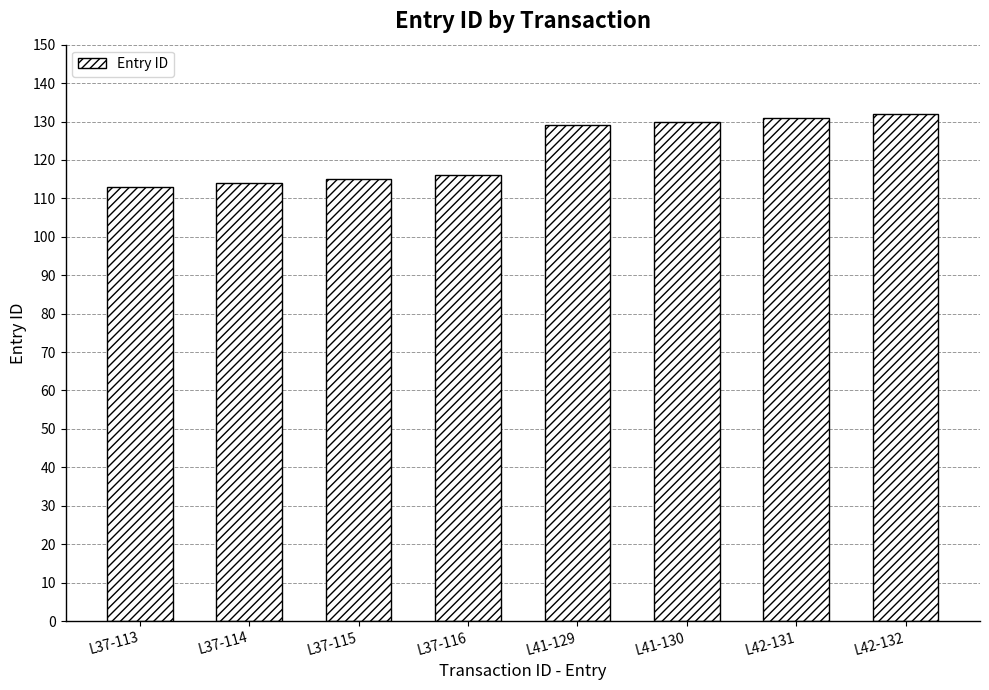

Reading left to right, extract all data points from this chart.

L37-113=113	L37-114=114	L37-115=115	L37-116=116	L41-129=129	L41-130=130	L42-131=131	L42-132=132